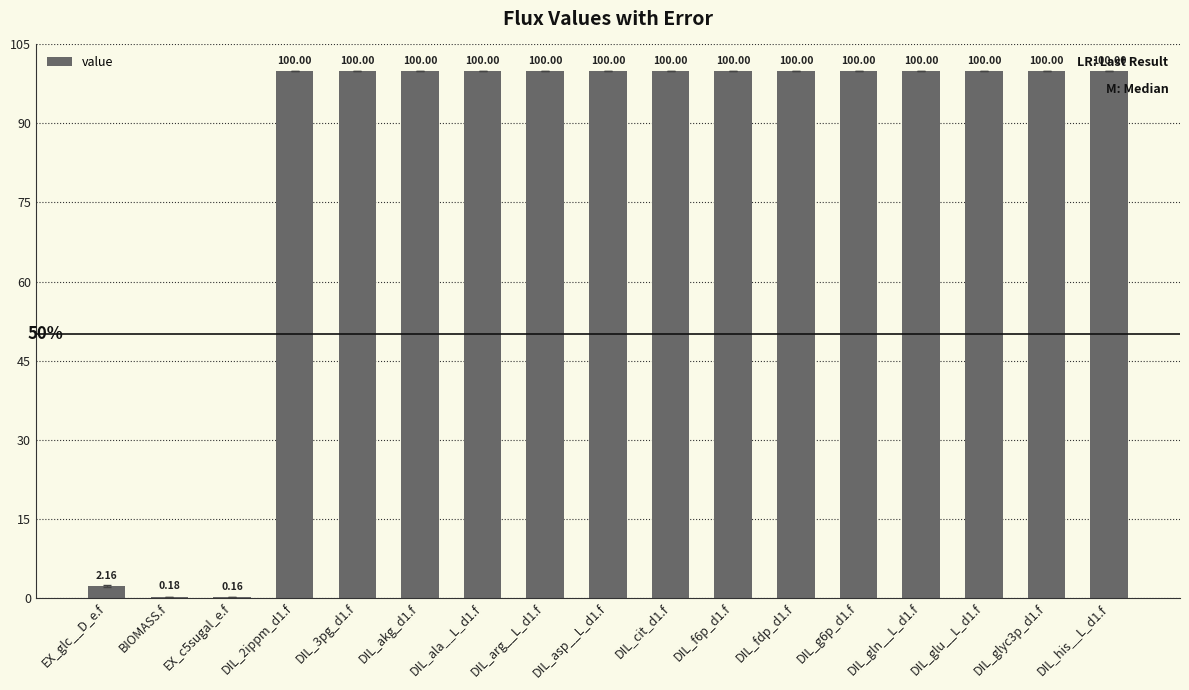

Is it true that the value at DIL_ala__L_d1.f is 39.2?

False